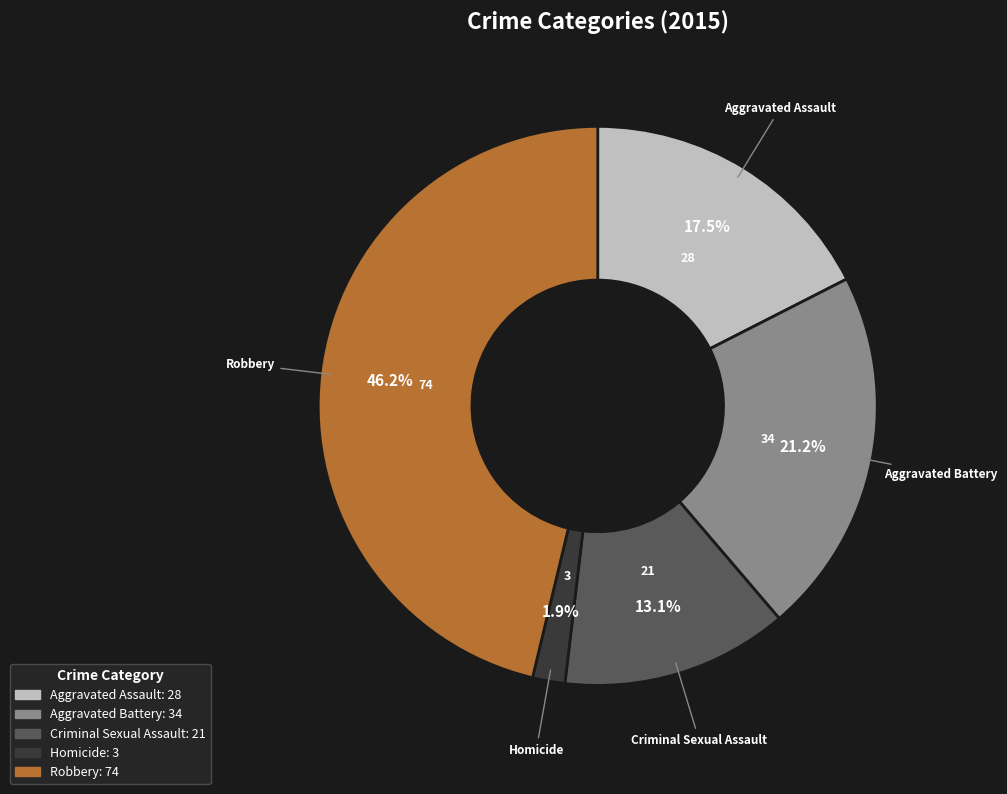

Which has a higher value, Robbery or Criminal Sexual Assault?

Robbery